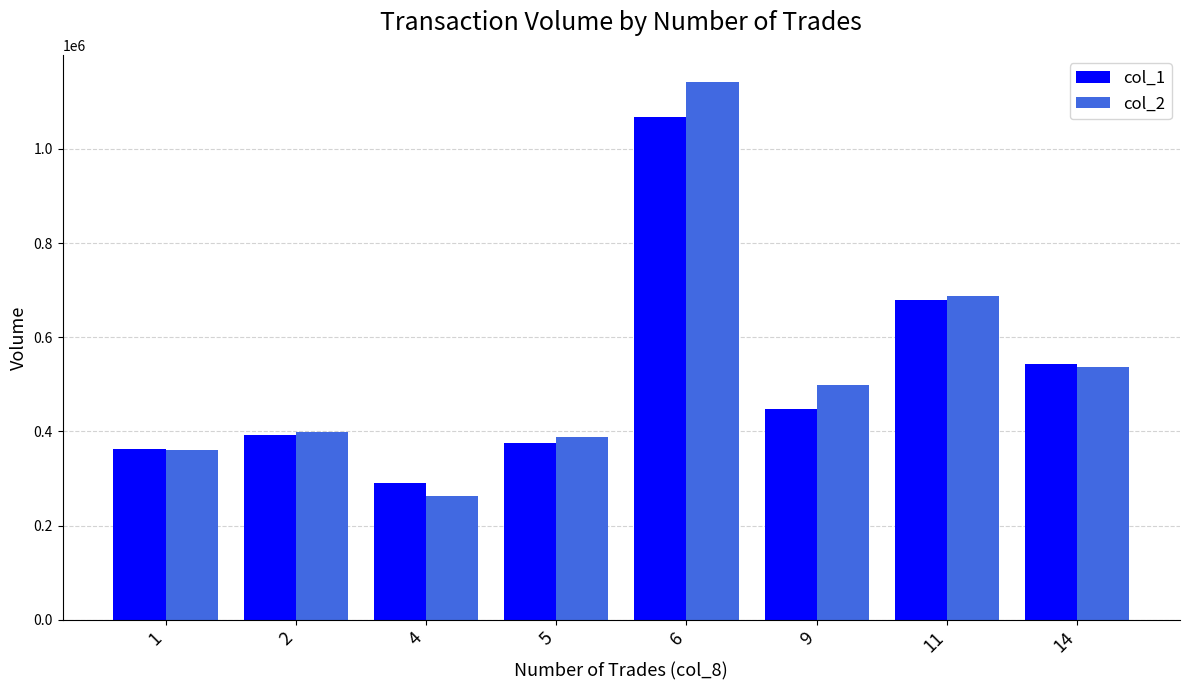

What is the sum of all col_2 values?

4277690